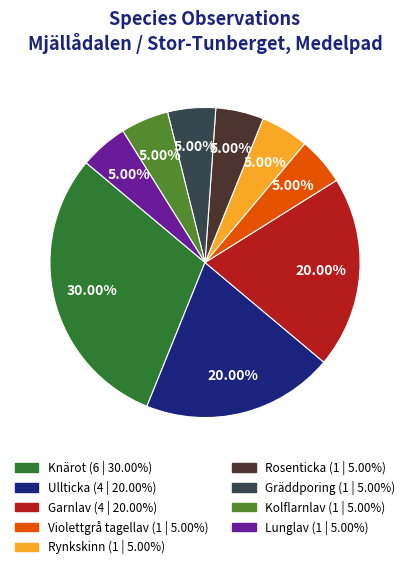

To the nearest percent, what portion does Ullticka represent?

20%